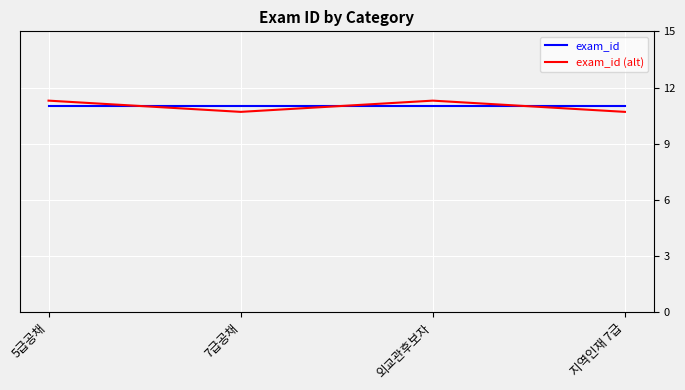

What is the difference between the second highest and second lowest values in the exam_id (alt) series?

0.6